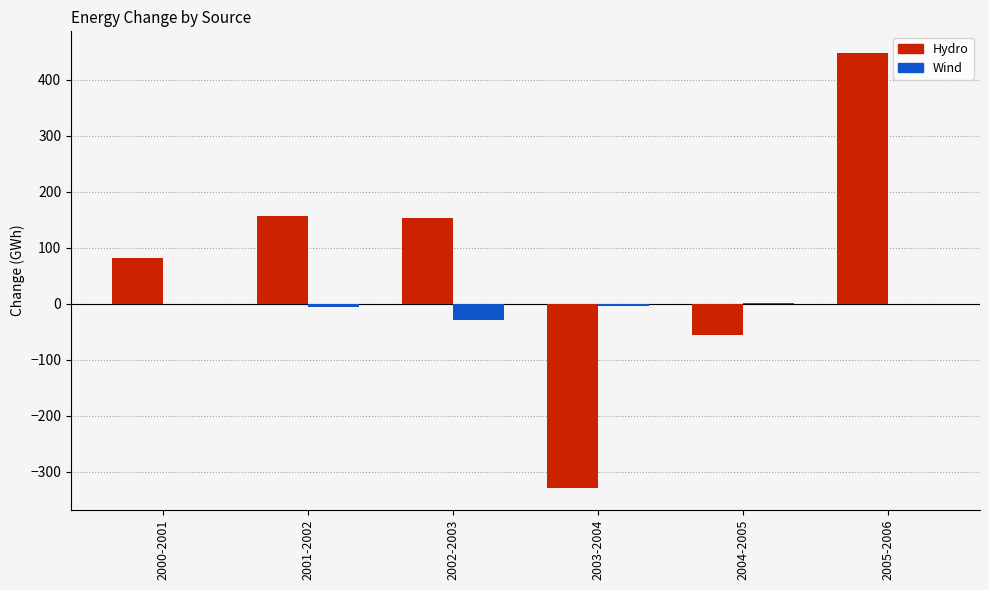

What is the difference between the Hydro values at 2001-2002 and 2004-2005?

213.1